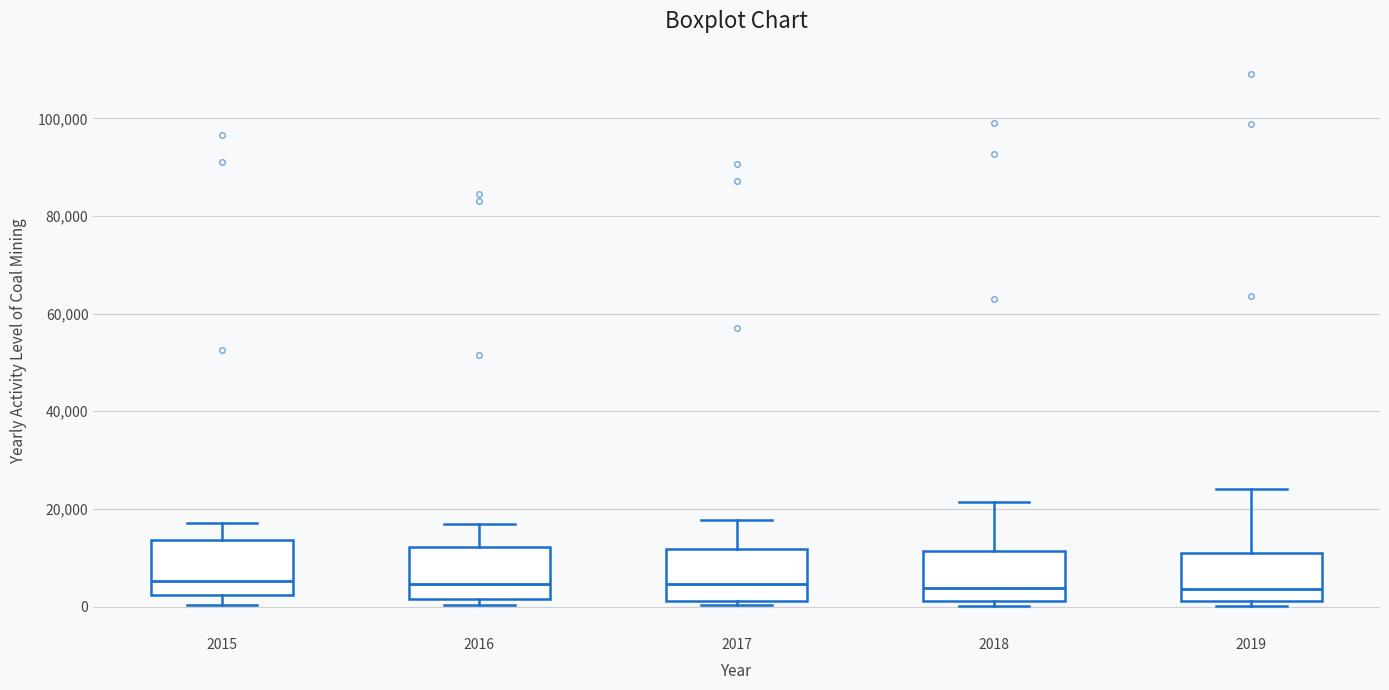

Where does the median line of the box at x = 2016 sit on the y-axis? The values are not printed on the chart, so give them approximately, as read against the axis.

4000